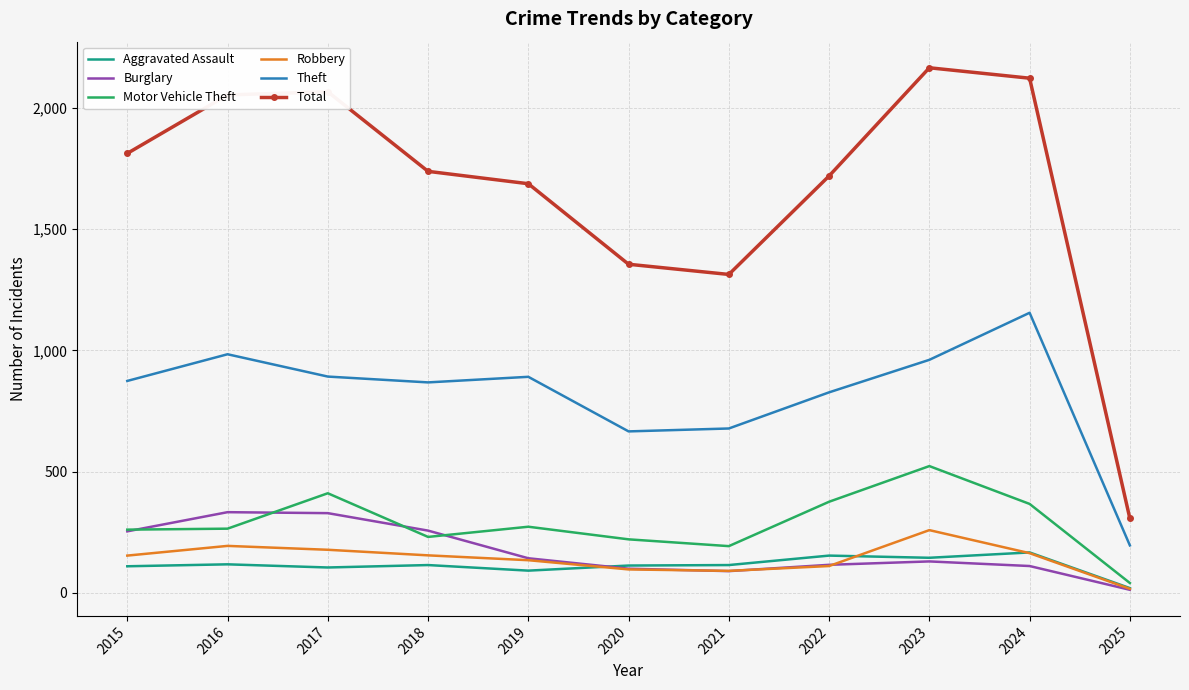

Which series has the largest range (max minus min)?

Total